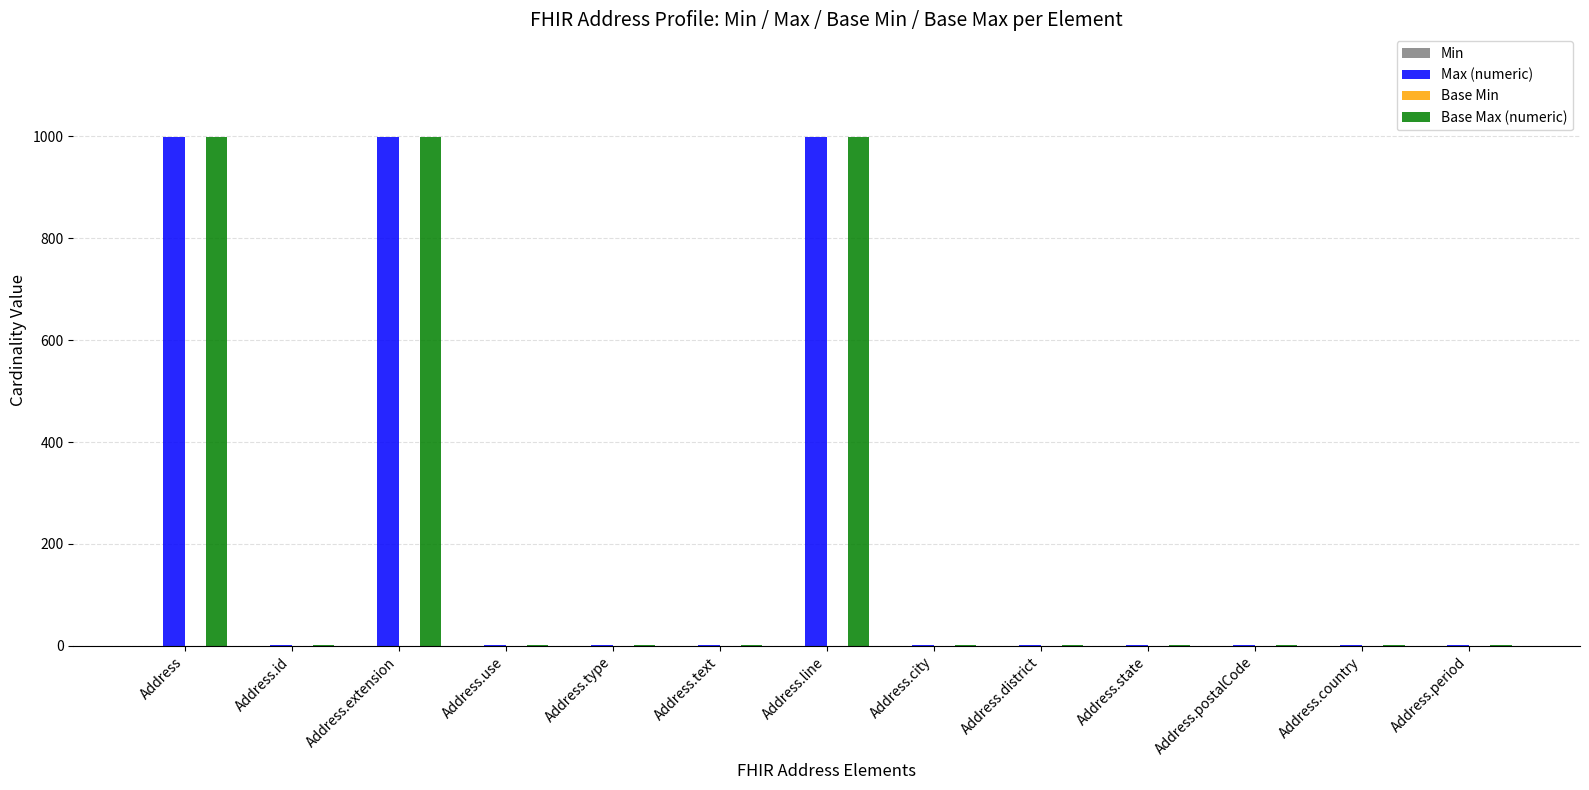

What is the highest value of the Max (numeric) series?

999